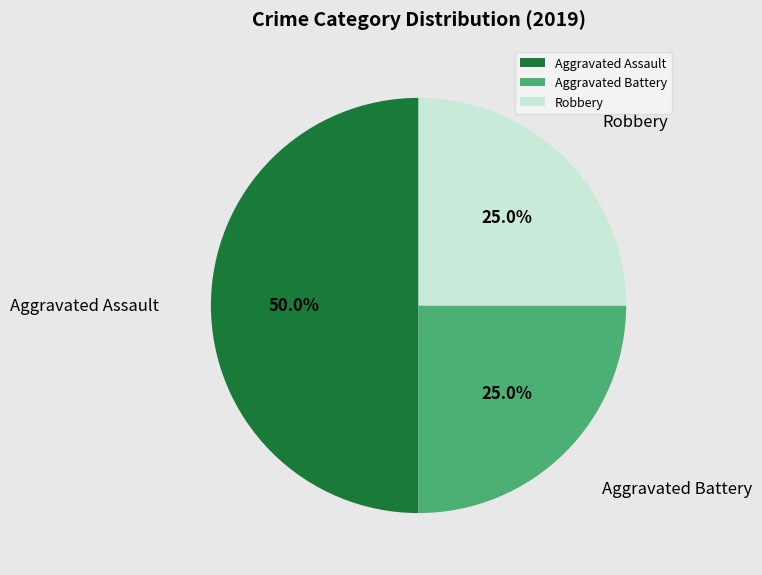

How much of the chart is everything except Robbery?

75.0%